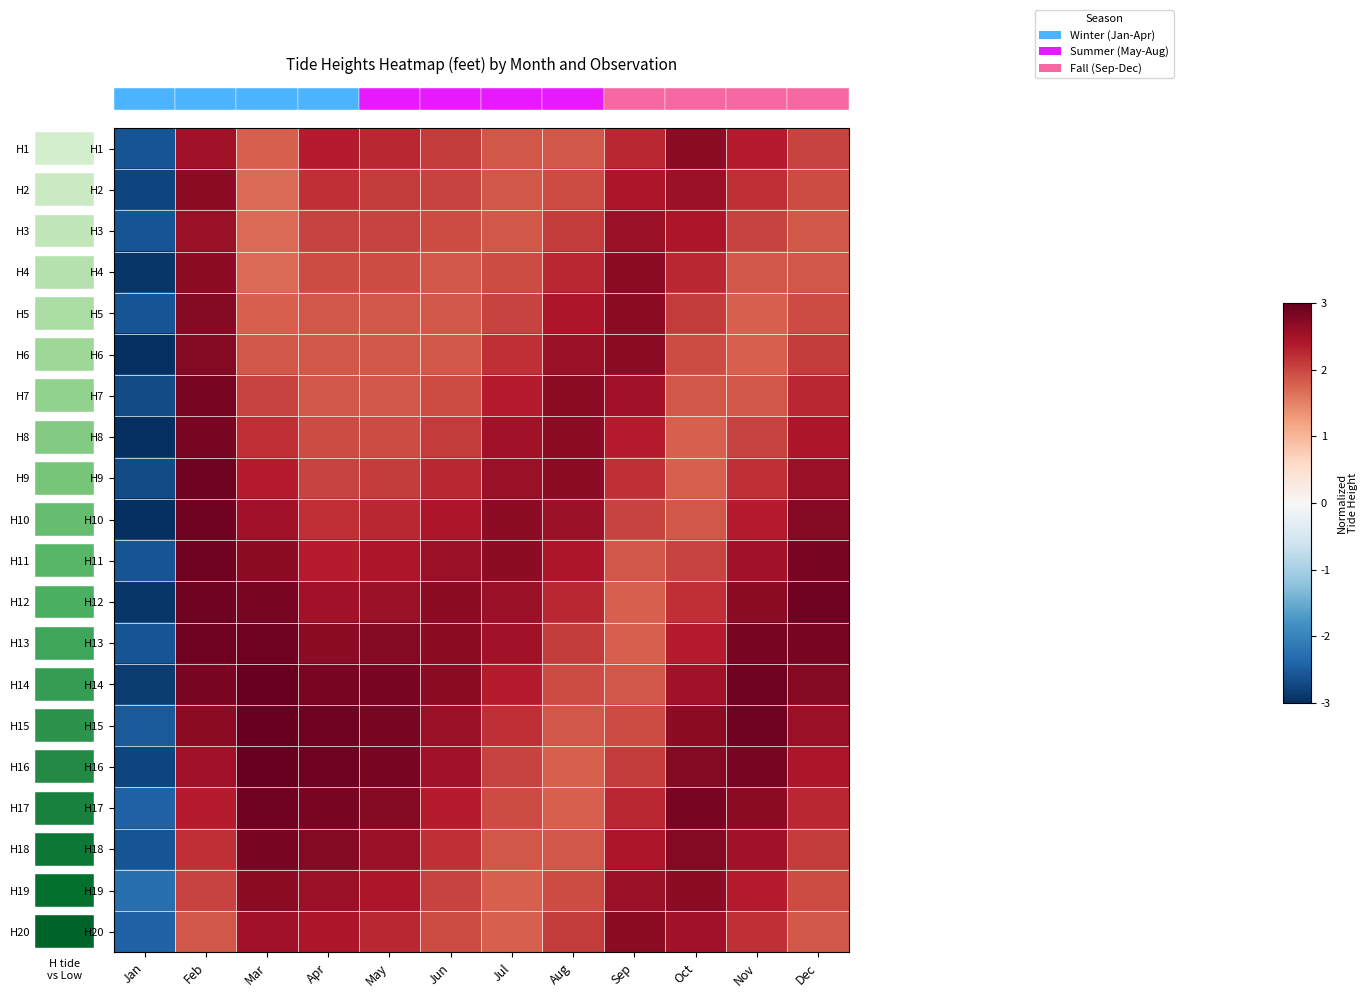

Reading left to right, transcribe all the data shown in this chart.

row_0: Jan=-2.6	Feb=2.5	Mar=1.8	Apr=2.4	May=2.3	Jun=2.1	Jul=1.9	Aug=1.9	Sep=2.3	Oct=2.7	Nov=2.4	Dec=2.0
row_1: Jan=-2.8	Feb=2.7	Mar=1.7	Apr=2.2	May=2.1	Jun=2.0	Jul=1.9	Aug=1.9	Sep=2.4	Oct=2.6	Nov=2.2	Dec=1.9
row_2: Jan=-2.6	Feb=2.6	Mar=1.7	Apr=2.0	May=2.0	Jun=1.9	Jul=1.9	Aug=2.1	Sep=2.6	Oct=2.4	Nov=2.0	Dec=1.9
row_3: Jan=-2.9	Feb=2.7	Mar=1.7	Apr=1.9	May=1.9	Jun=1.9	Jul=1.9	Aug=2.3	Sep=2.7	Oct=2.3	Nov=1.9	Dec=1.9
row_4: Jan=-2.6	Feb=2.8	Mar=1.8	Apr=1.9	May=1.9	Jun=1.9	Jul=2.0	Aug=2.4	Sep=2.7	Oct=2.1	Nov=1.8	Dec=1.9
row_5: Jan=-3.0	Feb=2.8	Mar=1.9	Apr=1.9	May=1.9	Jun=1.9	Jul=2.2	Aug=2.6	Sep=2.7	Oct=1.9	Nov=1.8	Dec=2.1
row_6: Jan=-2.7	Feb=2.8	Mar=2.0	Apr=1.9	May=1.9	Jun=1.9	Jul=2.4	Aug=2.7	Sep=2.5	Oct=1.9	Nov=1.9	Dec=2.3
row_7: Jan=-3.0	Feb=2.8	Mar=2.2	Apr=1.9	May=1.9	Jun=2.1	Jul=2.5	Aug=2.7	Sep=2.4	Oct=1.8	Nov=2.0	Dec=2.4
row_8: Jan=-2.7	Feb=2.9	Mar=2.4	Apr=2.0	May=2.1	Jun=2.3	Jul=2.6	Aug=2.7	Sep=2.2	Oct=1.8	Nov=2.2	Dec=2.6
row_9: Jan=-3.0	Feb=2.9	Mar=2.5	Apr=2.2	May=2.3	Jun=2.4	Jul=2.7	Aug=2.6	Sep=2.0	Oct=1.9	Nov=2.4	Dec=2.8
row_10: Jan=-2.6	Feb=2.9	Mar=2.7	Apr=2.4	May=2.4	Jun=2.6	Jul=2.7	Aug=2.4	Sep=1.9	Oct=2.0	Nov=2.5	Dec=2.8
row_11: Jan=-2.9	Feb=2.9	Mar=2.8	Apr=2.5	May=2.6	Jun=2.7	Jul=2.6	Aug=2.3	Sep=1.8	Oct=2.2	Nov=2.7	Dec=2.9
row_12: Jan=-2.6	Feb=2.9	Mar=2.9	Apr=2.7	May=2.8	Jun=2.7	Jul=2.5	Aug=2.1	Sep=1.8	Oct=2.4	Nov=2.8	Dec=2.8
row_13: Jan=-2.8	Feb=2.8	Mar=3.0	Apr=2.8	May=2.8	Jun=2.7	Jul=2.4	Aug=1.9	Sep=1.9	Oct=2.5	Nov=2.9	Dec=2.8
row_14: Jan=-2.5	Feb=2.7	Mar=3.0	Apr=2.9	May=2.8	Jun=2.6	Jul=2.2	Aug=1.9	Sep=1.9	Oct=2.7	Nov=2.9	Dec=2.6
row_15: Jan=-2.8	Feb=2.5	Mar=3.0	Apr=2.9	May=2.8	Jun=2.5	Jul=2.0	Aug=1.8	Sep=2.1	Oct=2.8	Nov=2.8	Dec=2.4
row_16: Jan=-2.4	Feb=2.4	Mar=2.9	Apr=2.8	May=2.8	Jun=2.4	Jul=1.9	Aug=1.8	Sep=2.3	Oct=2.8	Nov=2.7	Dec=2.3
row_17: Jan=-2.6	Feb=2.2	Mar=2.8	Apr=2.8	May=2.6	Jun=2.2	Jul=1.9	Aug=1.9	Sep=2.4	Oct=2.8	Nov=2.5	Dec=2.1
row_18: Jan=-2.3	Feb=2.0	Mar=2.7	Apr=2.6	May=2.4	Jun=2.0	Jul=1.8	Aug=1.9	Sep=2.6	Oct=2.7	Nov=2.4	Dec=1.9
row_19: Jan=-2.4	Feb=1.9	Mar=2.5	Apr=2.4	May=2.3	Jun=1.9	Jul=1.8	Aug=2.1	Sep=2.7	Oct=2.5	Nov=2.2	Dec=1.9